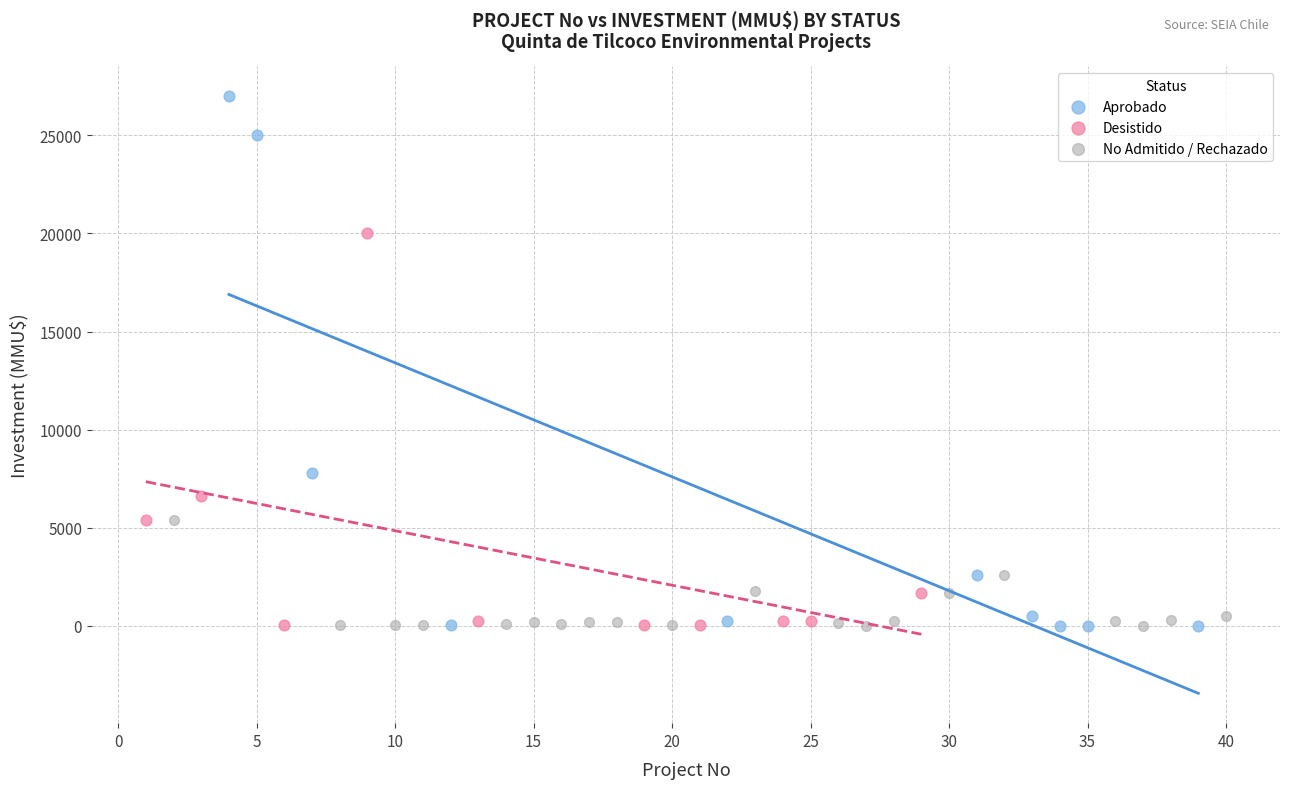

Which series has the largest Y range (max minus min)?

Aprobado